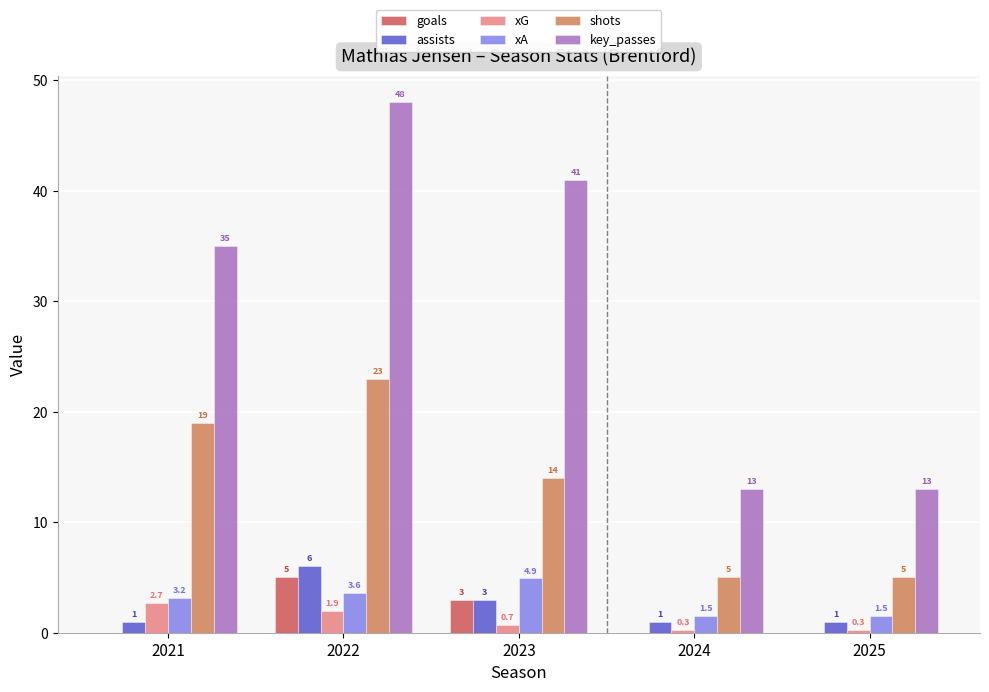

Which series has the widest spread of values?

key_passes